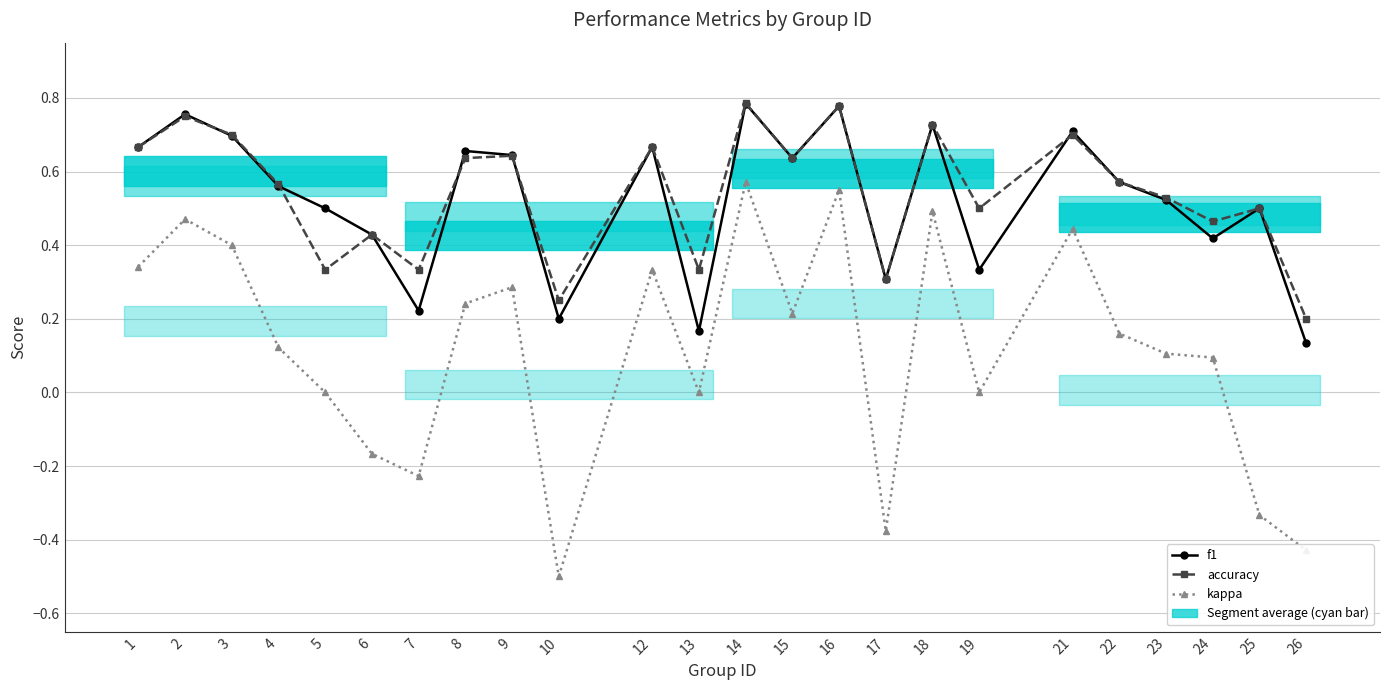

True or false: kappa and f1 intersect in this chart.

False